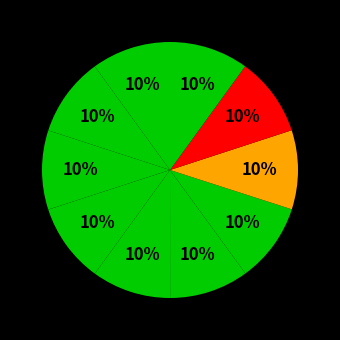

How many slices are in this pie chart?

10